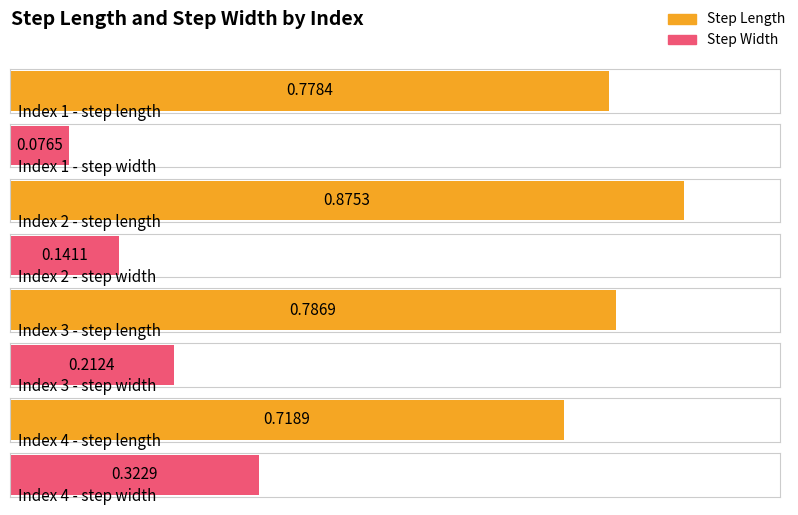

What are all the series names shown in the legend?

step_length, step_width